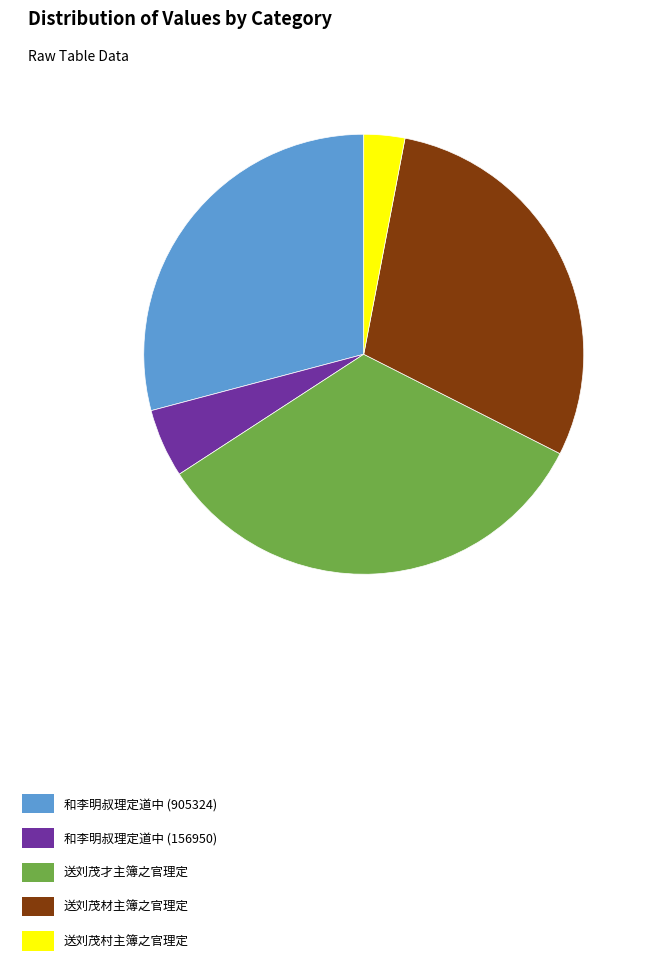

Between 和李明叔理定道中 (905324) and 和李明叔理定道中 (156950), which is larger?

和李明叔理定道中 (905324)